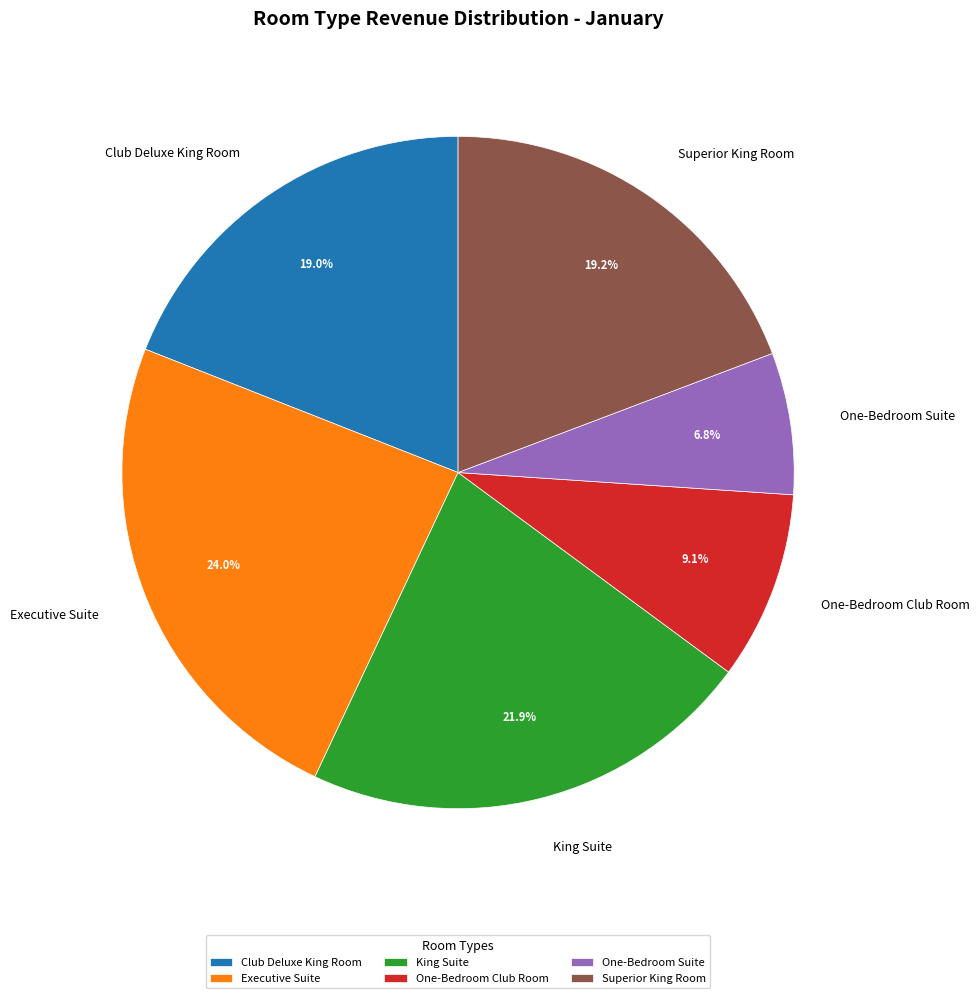

How many segments does this pie chart have?

6